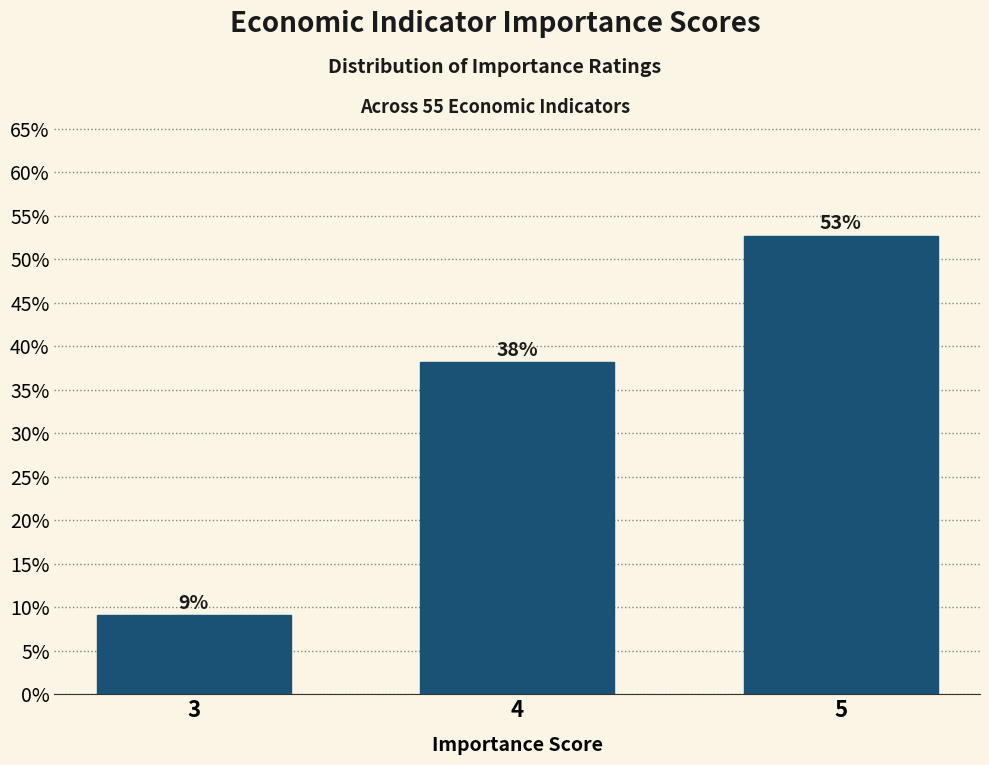

Are the bars horizontal?

No